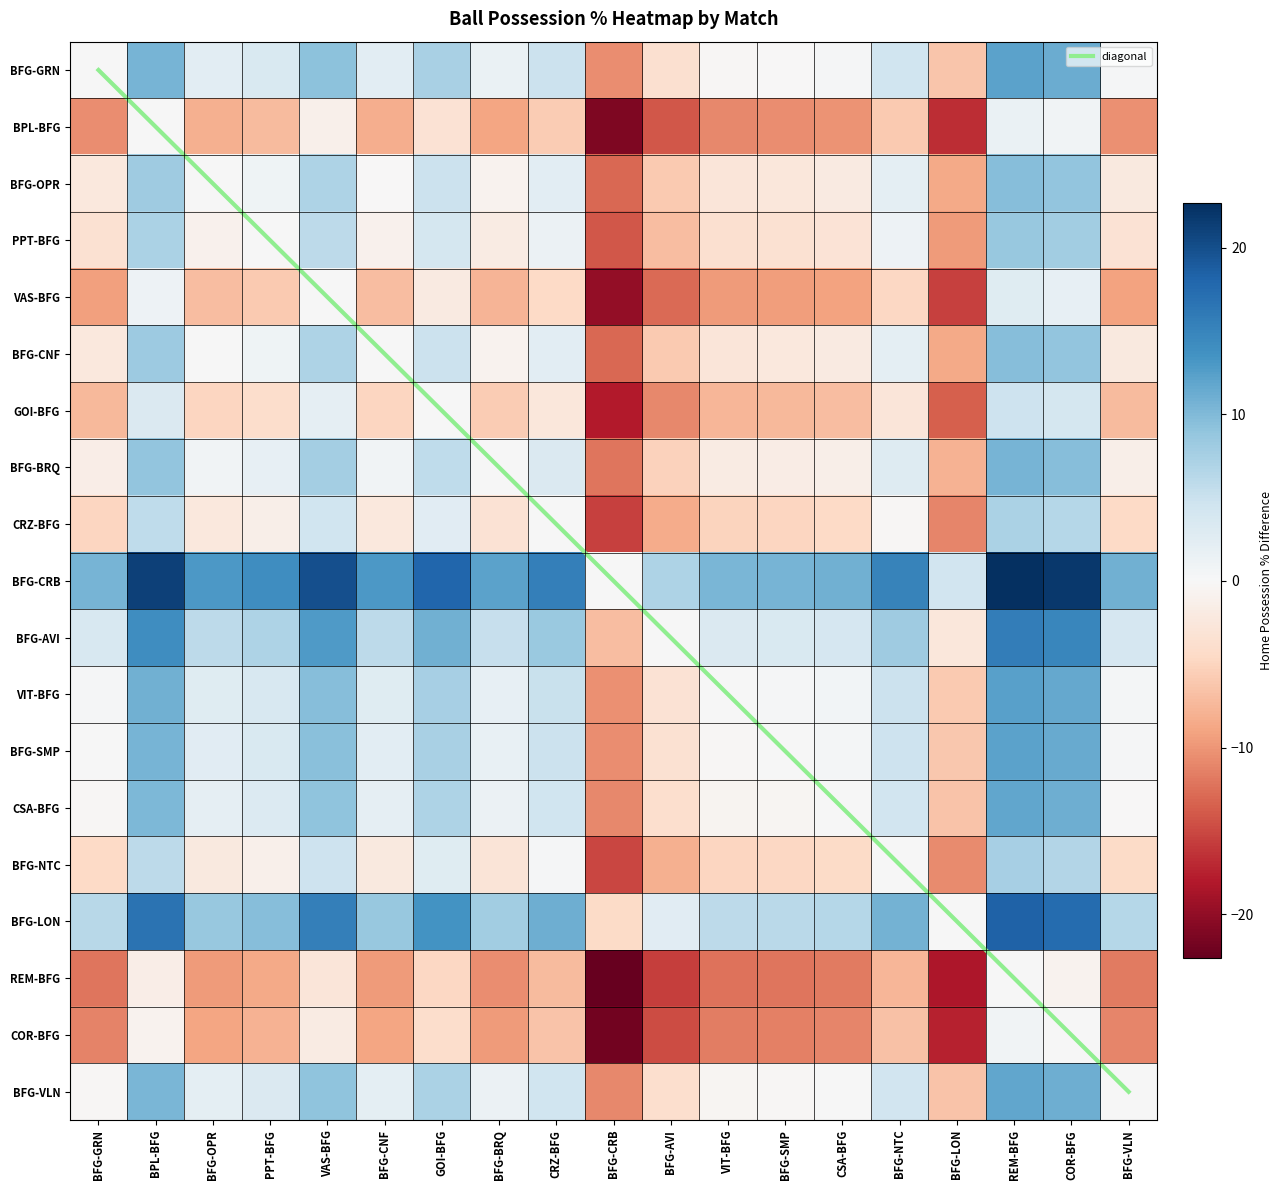

The value of REM-BFG at BPL-BFG is -0.6. True or false?

False